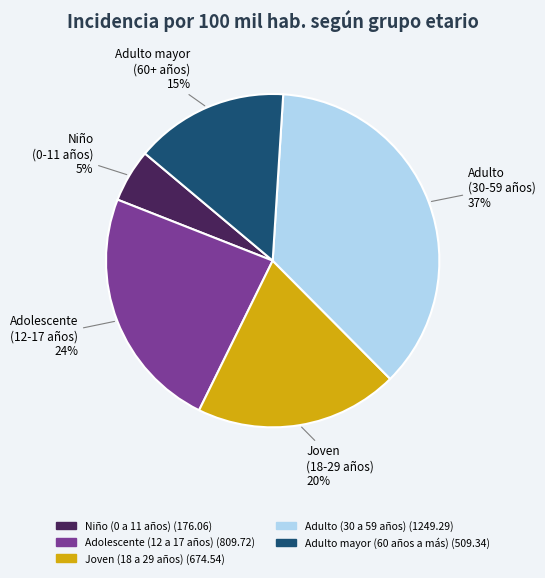

What percentage is the Adulto (30 a 59 años) slice, to the nearest percent?

37%